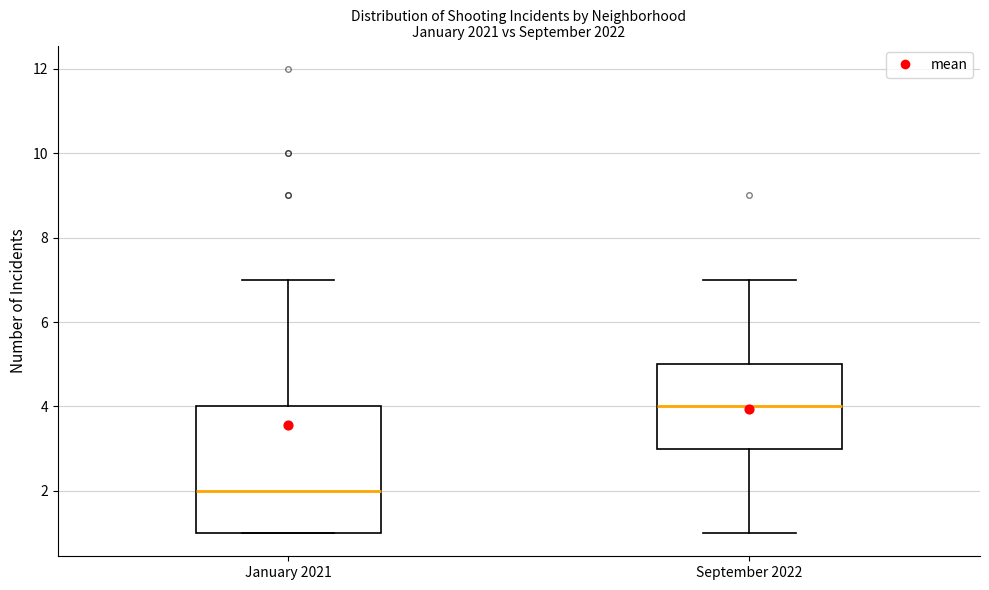

Which box has the highest median line?

September 2022